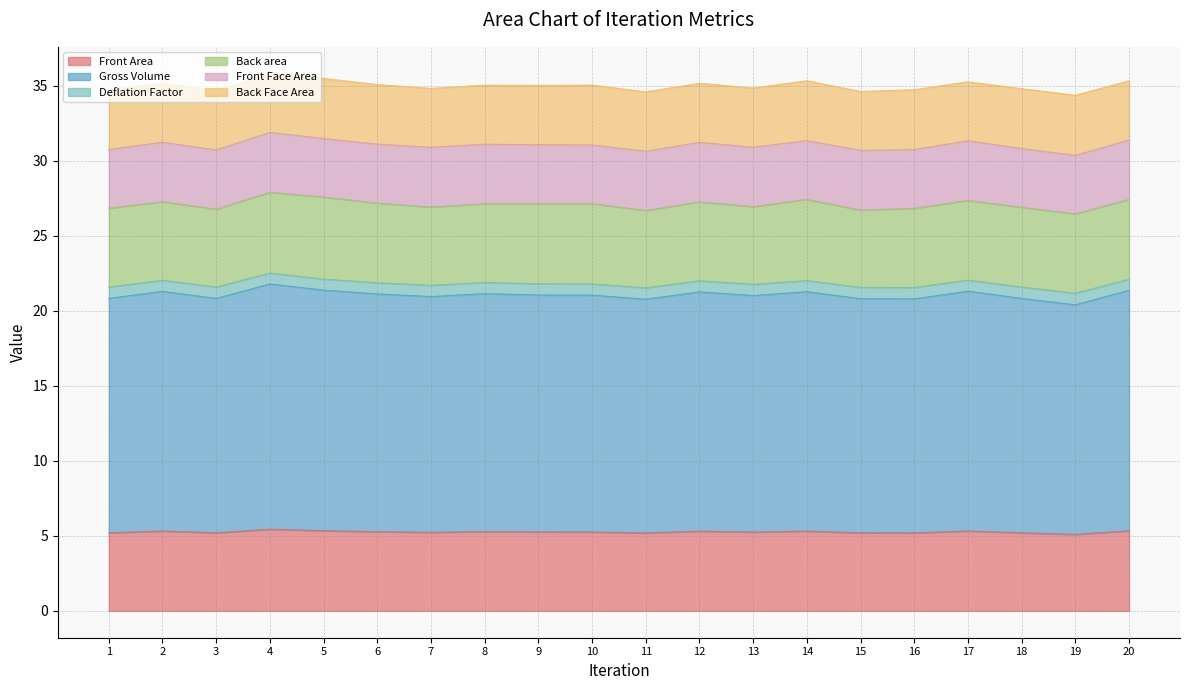

What is the highest value of the Front Area series?

5.4